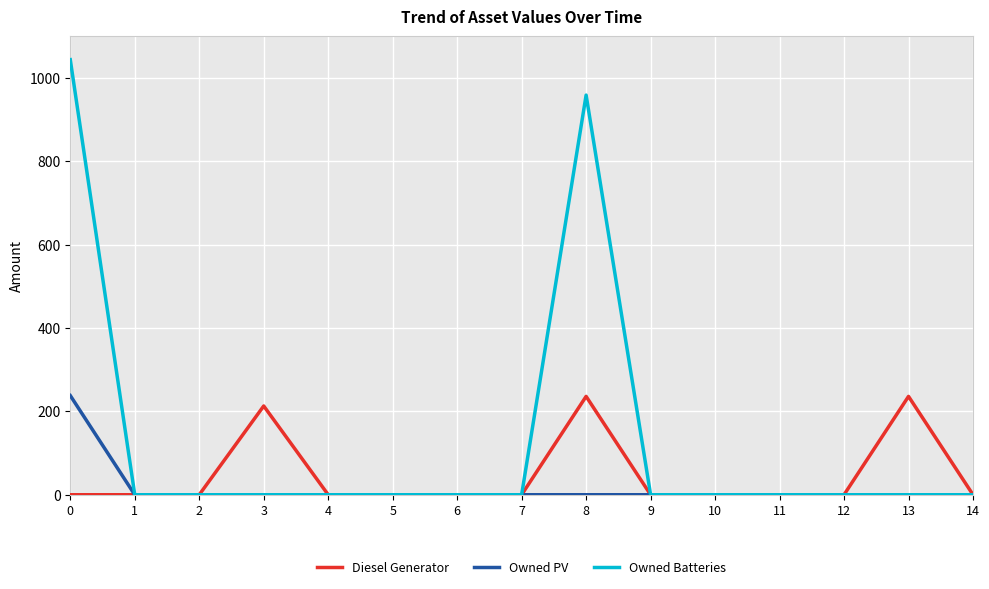

Which series changed the most between 8 and 14?

Owned Batteries